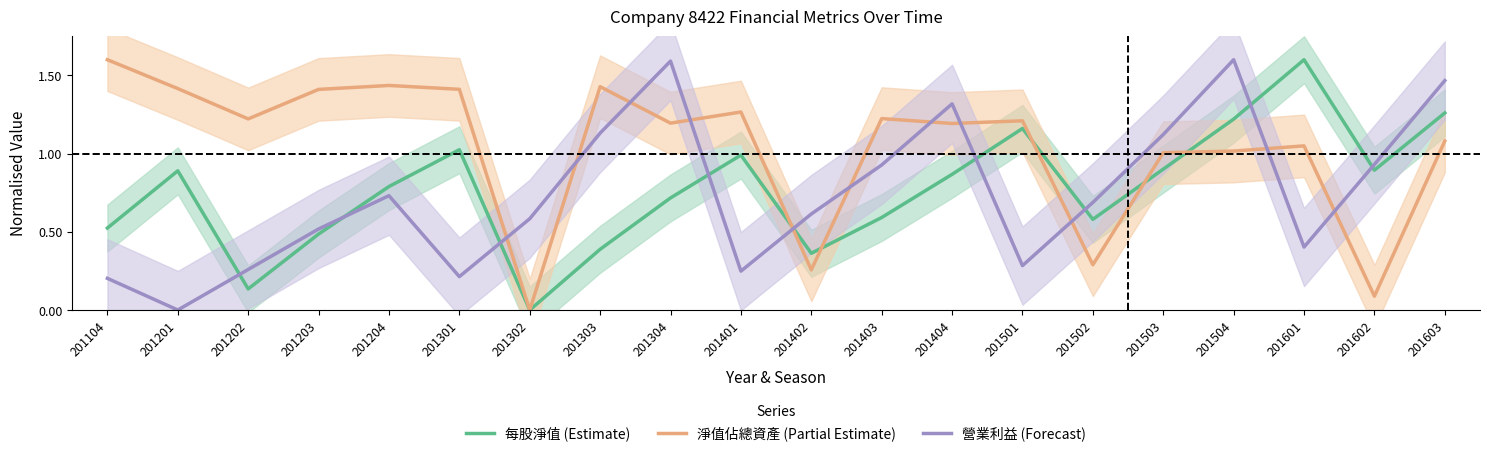

True or false: 每股淨值 (Estimate) has a value of 1.3 at 201603.

True